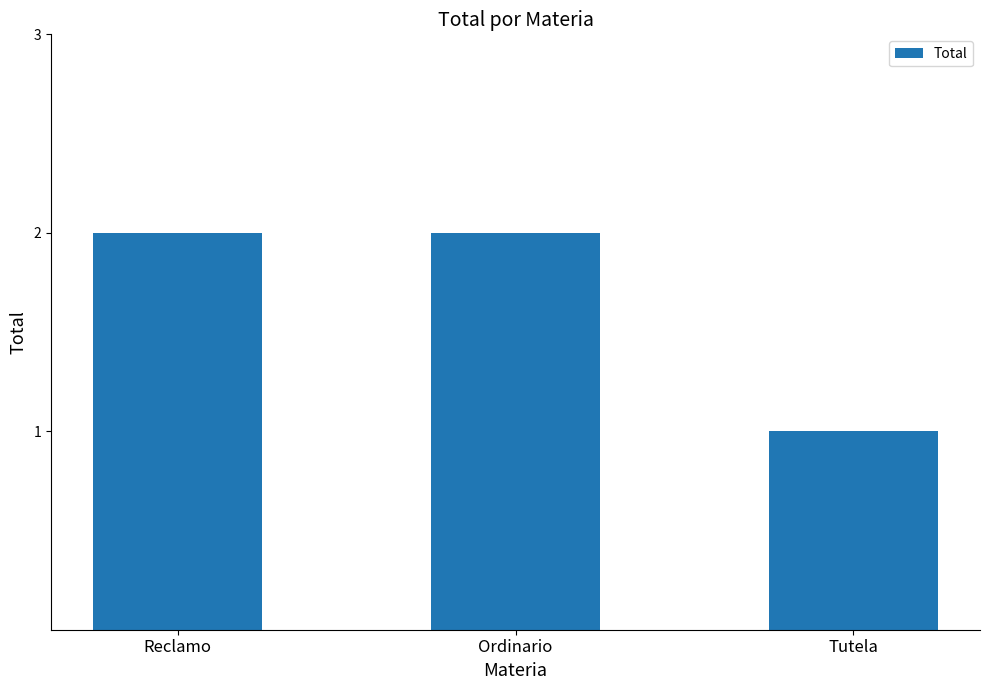

Approximately how many times larger is the value at Ordinario compared to Tutela?

2.0